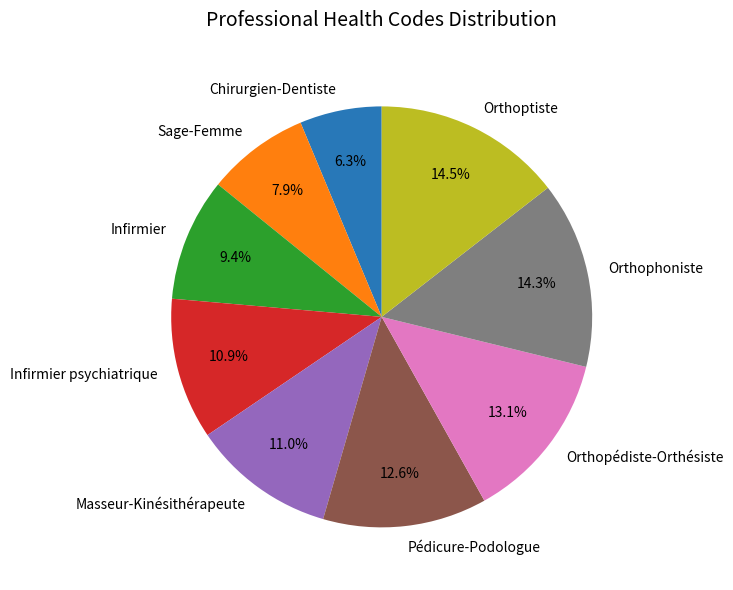

Does any single category account for the majority?

No